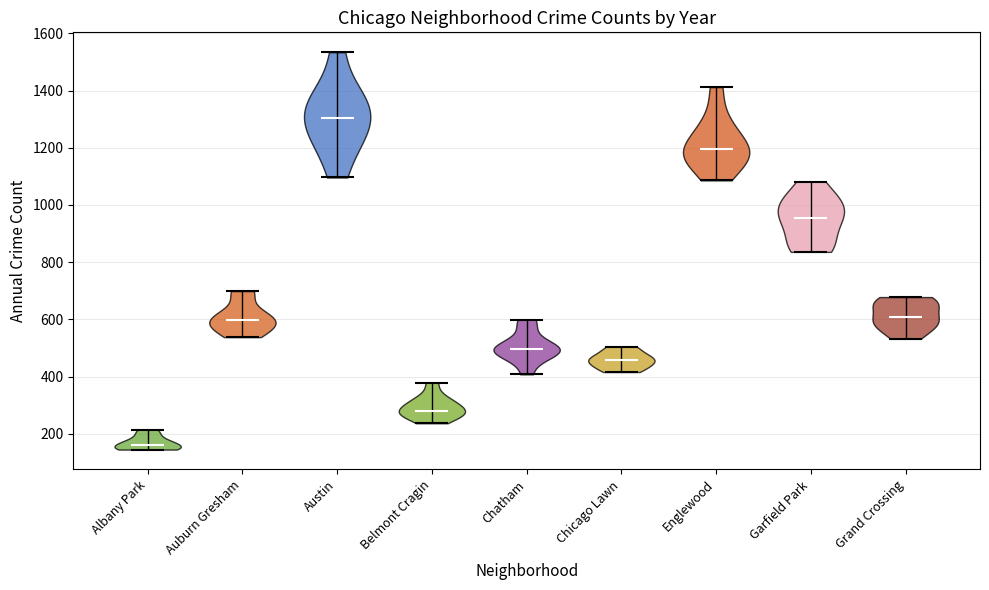

Reading left to right, read every violin against the y-axis: where its median line is, and the lowest and highest points it reaches. The values are not printed on the chart, so give them approximately, as read against the axis.

Albany Park: median line 160, lowest point 140, highest point 220
Auburn Gresham: median line 600, lowest point 540, highest point 700
Austin: median line 1300, lowest point 1100, highest point 1540
Belmont Cragin: median line 280, lowest point 240, highest point 380
Chatham: median line 500, lowest point 400, highest point 600
Chicago Lawn: median line 460, lowest point 420, highest point 500
Englewood: median line 1200, lowest point 1080, highest point 1420
Garfield Park: median line 960, lowest point 840, highest point 1080
Grand Crossing: median line 600, lowest point 540, highest point 680